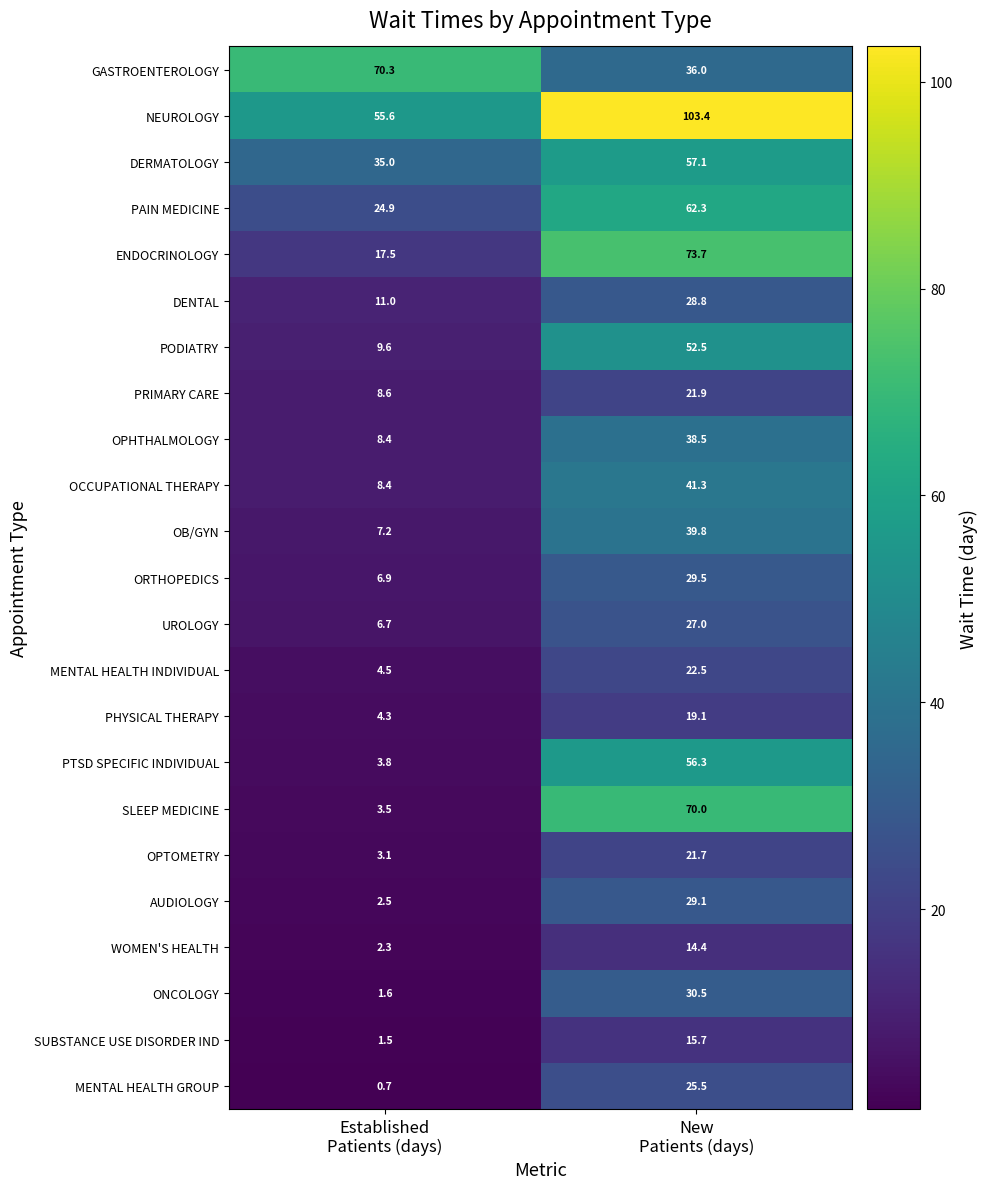

Rank the series by their maximum value, from lowest to highest.

WOMEN'S HEALTH, SUBSTANCE USE DISORDER IND, PHYSICAL THERAPY, OPTOMETRY, PRIMARY CARE, MENTAL HEALTH INDIVIDUAL, MENTAL HEALTH GROUP, UROLOGY, DENTAL, AUDIOLOGY, ORTHOPEDICS, ONCOLOGY, OPHTHALMOLOGY, OB/GYN, OCCUPATIONAL THERAPY, PODIATRY, PTSD SPECIFIC INDIVIDUAL, DERMATOLOGY, PAIN MEDICINE, SLEEP MEDICINE, GASTROENTEROLOGY, ENDOCRINOLOGY, NEUROLOGY